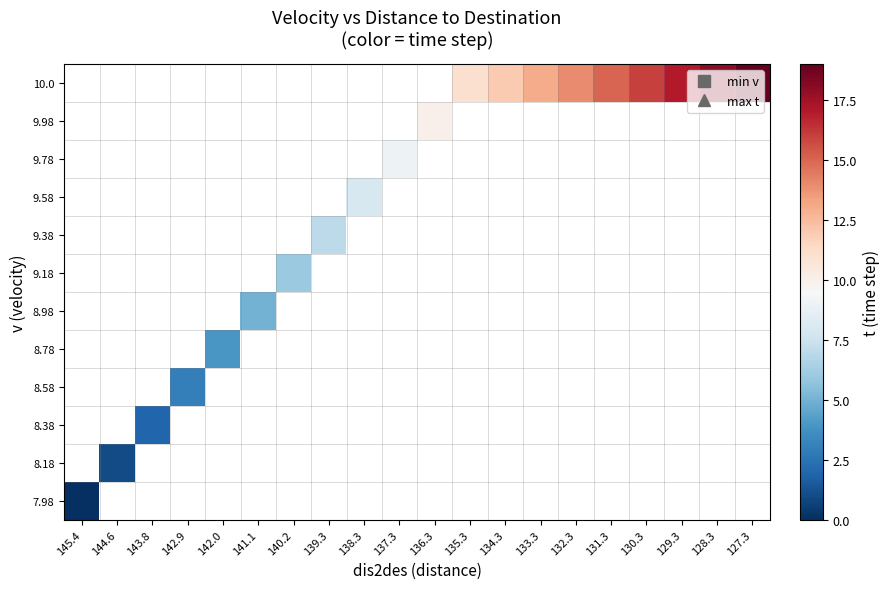

Which label corresponds to the largest value in the chart?

127.3